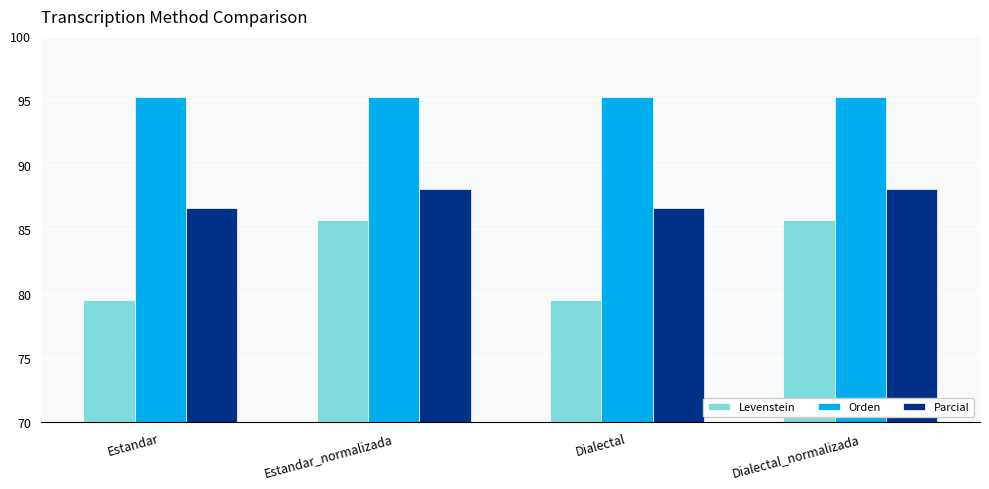

Reading left to right, what are all the values shown in this chart?

Levenstein: 79.5	85.7	79.5	85.7
Orden: 95.2	95.2	95.2	95.2
Parcial: 86.7	88.1	86.7	88.1